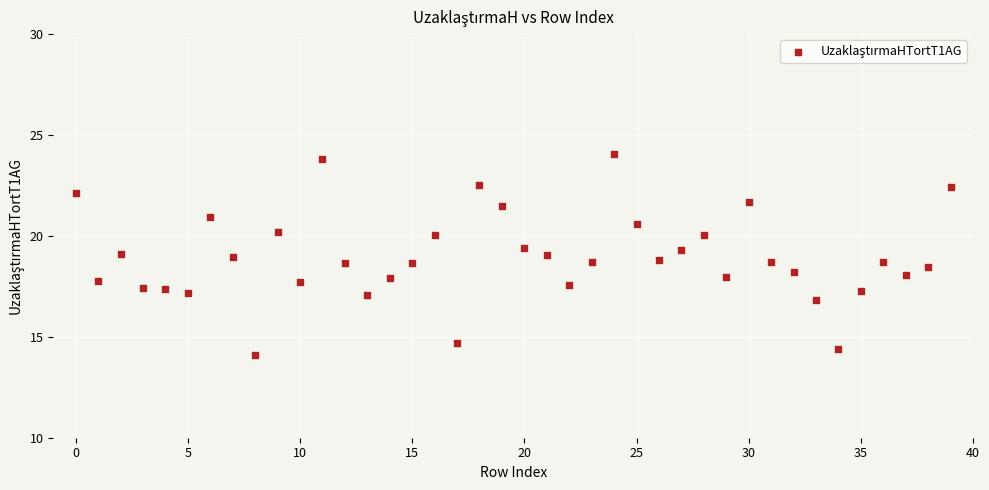

What is the range of Y values (max minus min)?

9.9